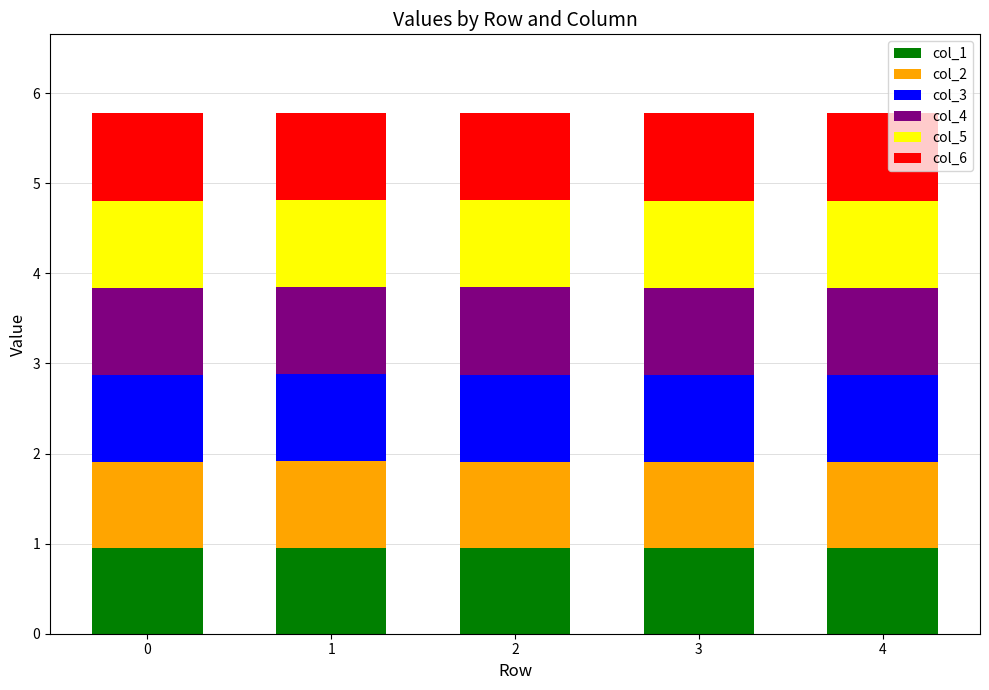

What is the total value across all series at 0?

5.8